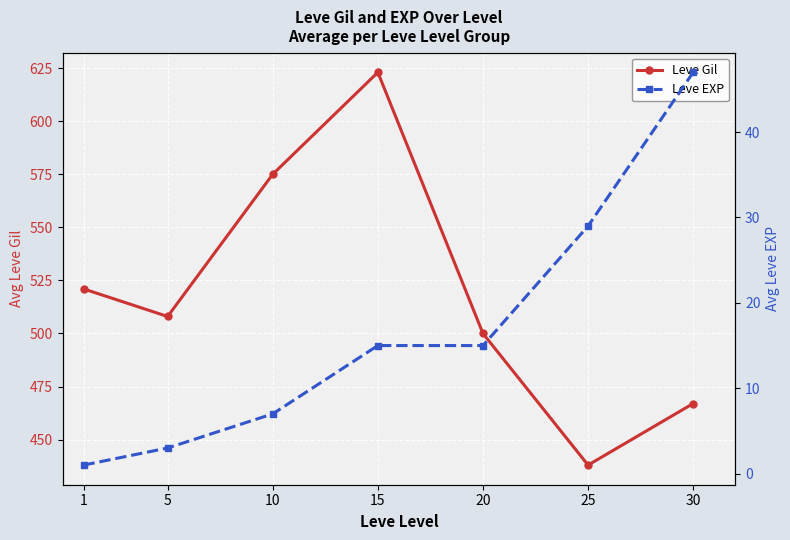

How many data points does each series have?

7